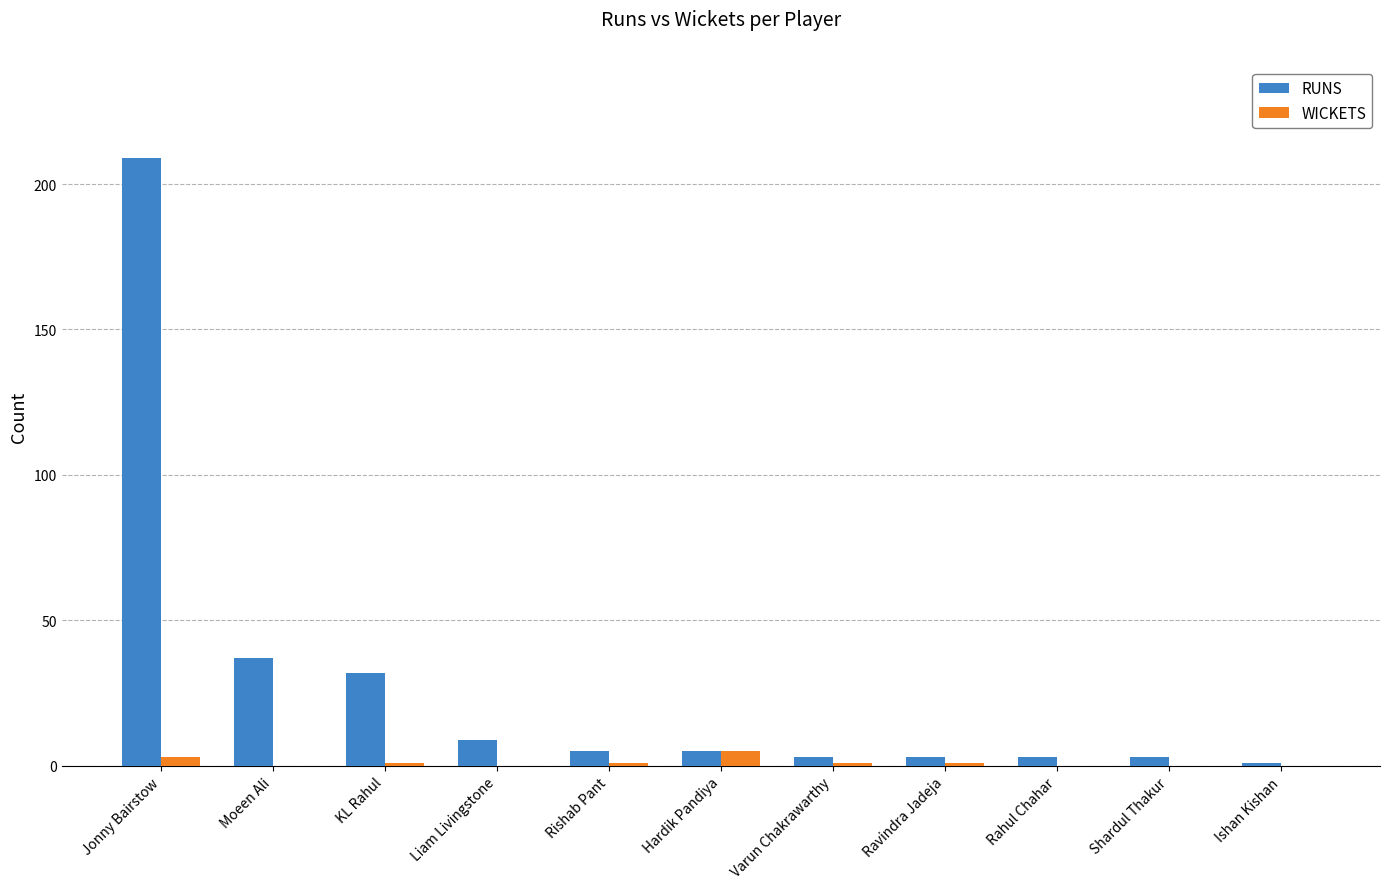

At which category is the sum across all series the highest?

Jonny Bairstow